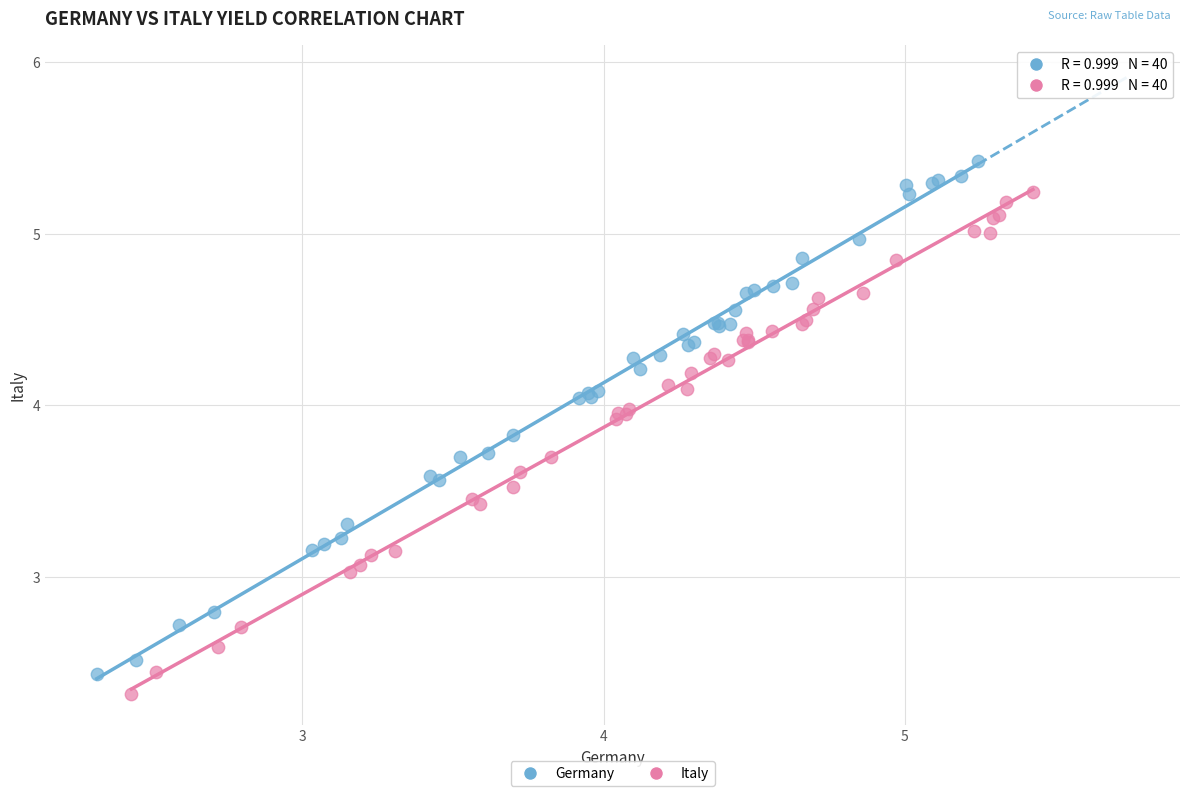

Which series has the largest Y range (max minus min)?

Germany